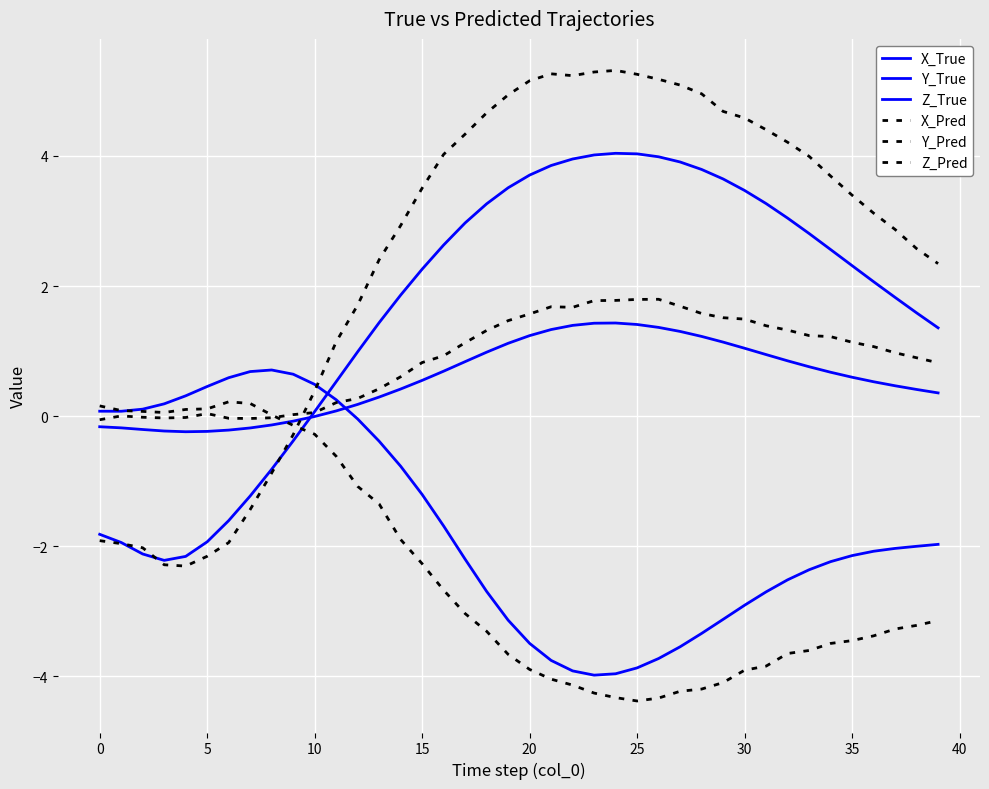

Does the chart display data point markers on the line(s)?

No